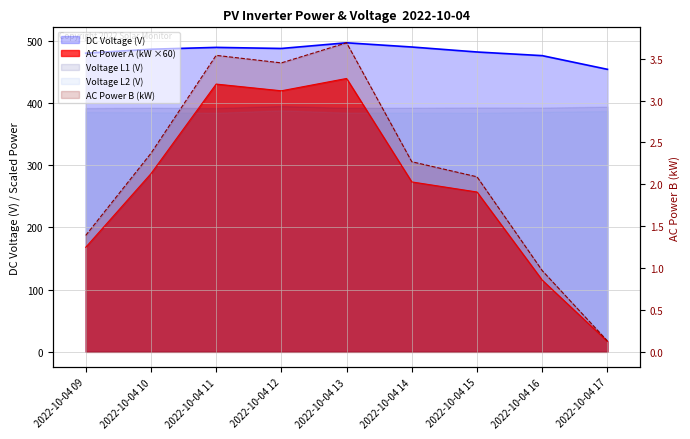

List the series in order of their peak value, highest first.

DC Voltage (V), AC Power A (kW), AC Power B (kW)